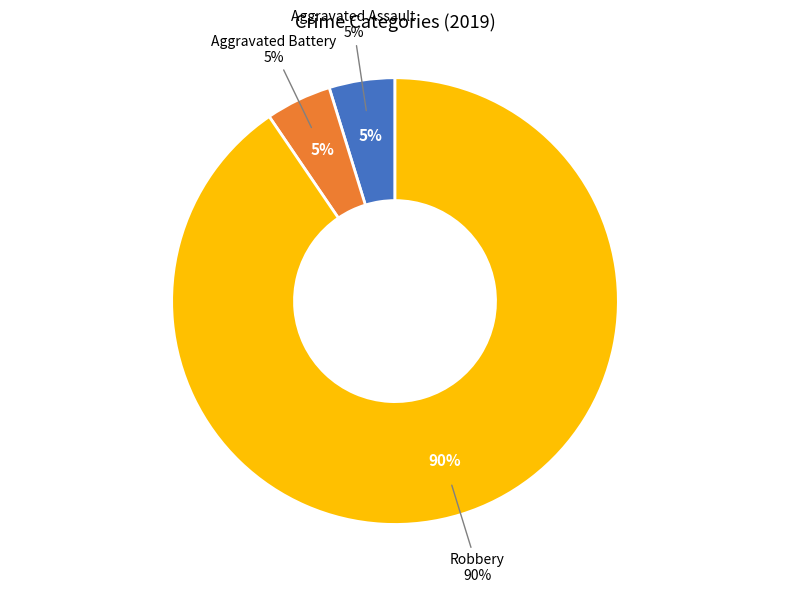

Does Aggravated Battery represent more than half of the total?

No